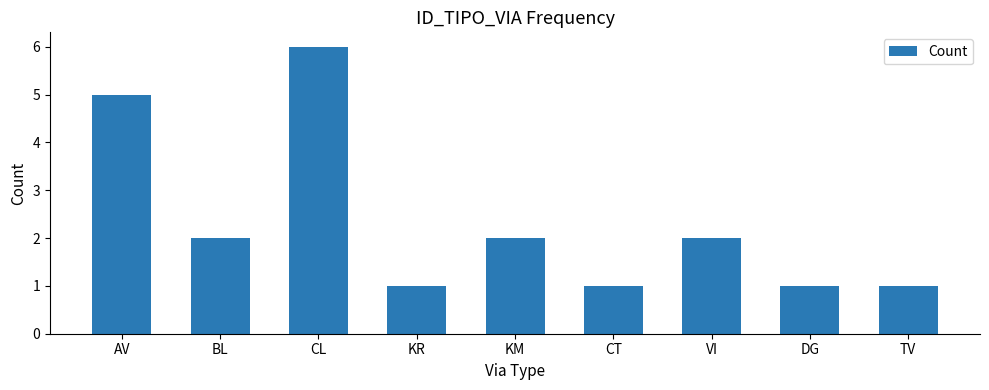

What is the ratio of the value at CT to the value at KM?

0.5